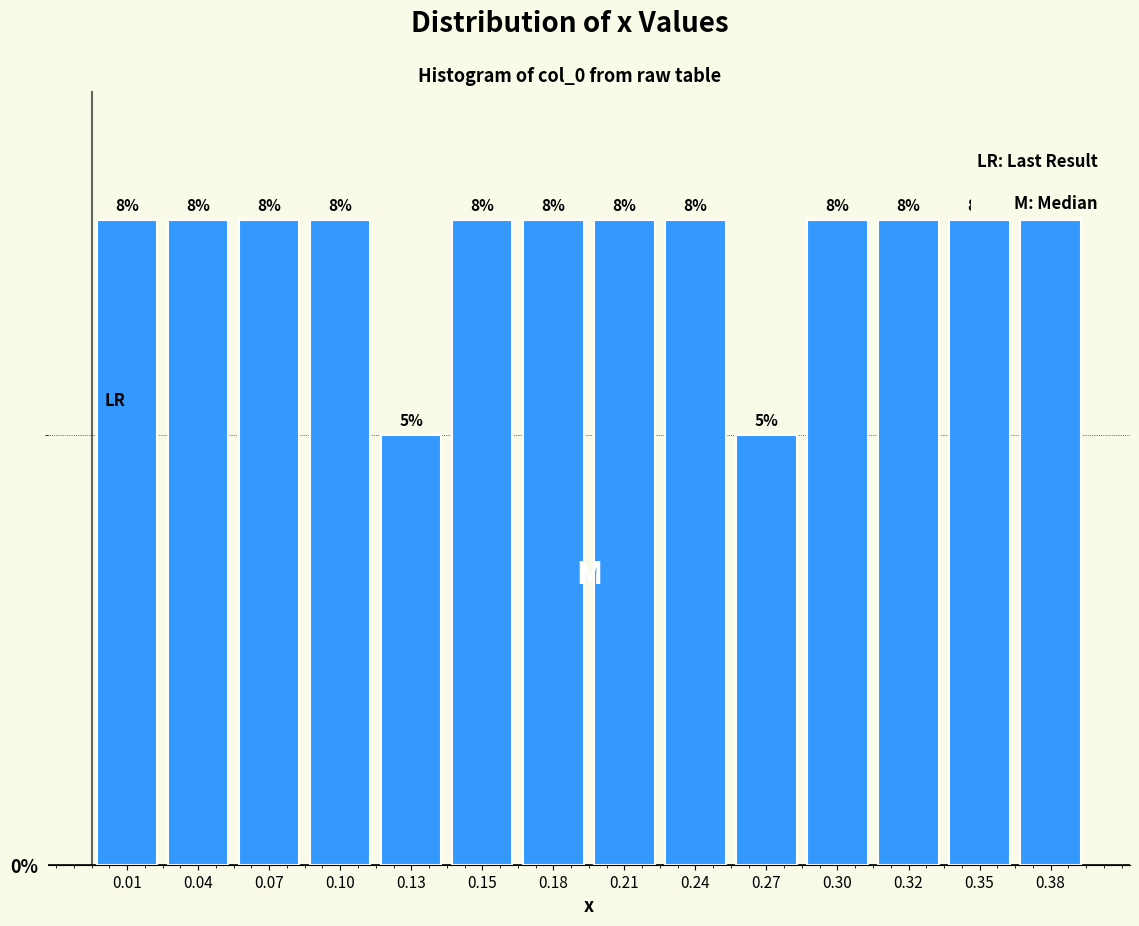

How many bars are there in total?

14